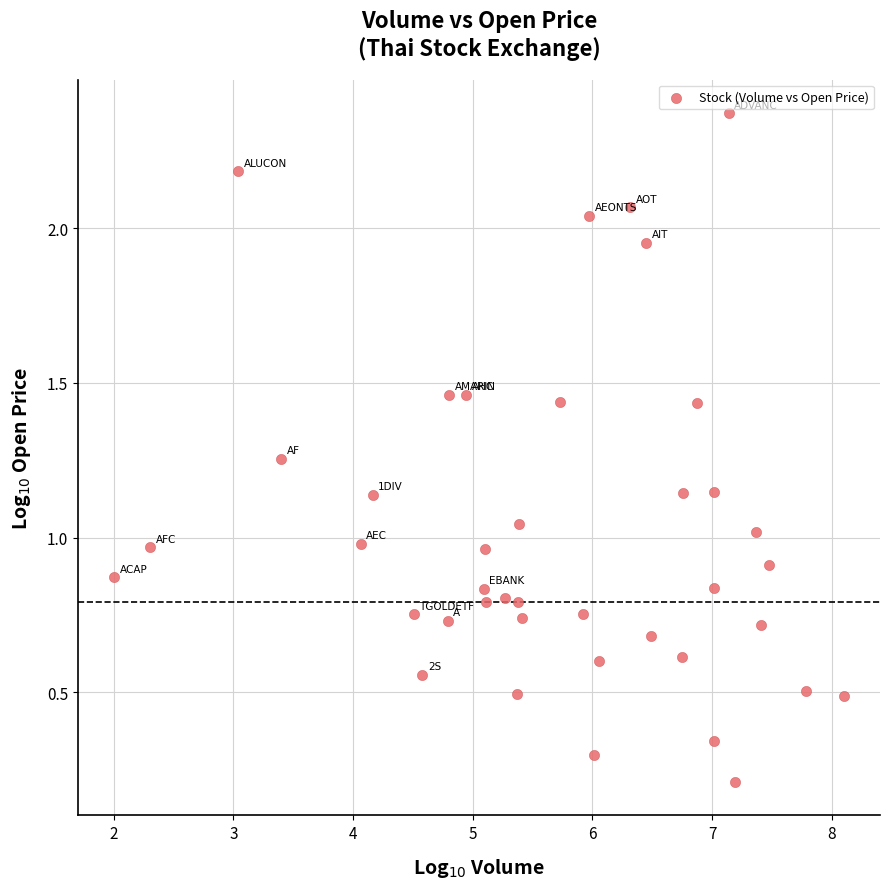

What is the range of X values (max minus min)?

6.1